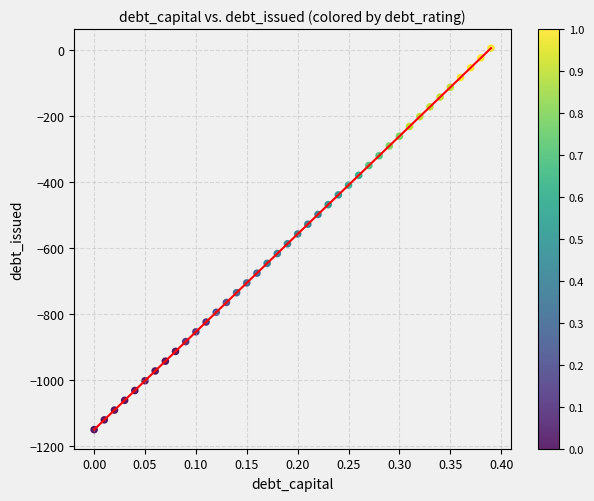

What is the range of Y values (max minus min)?

1157.0